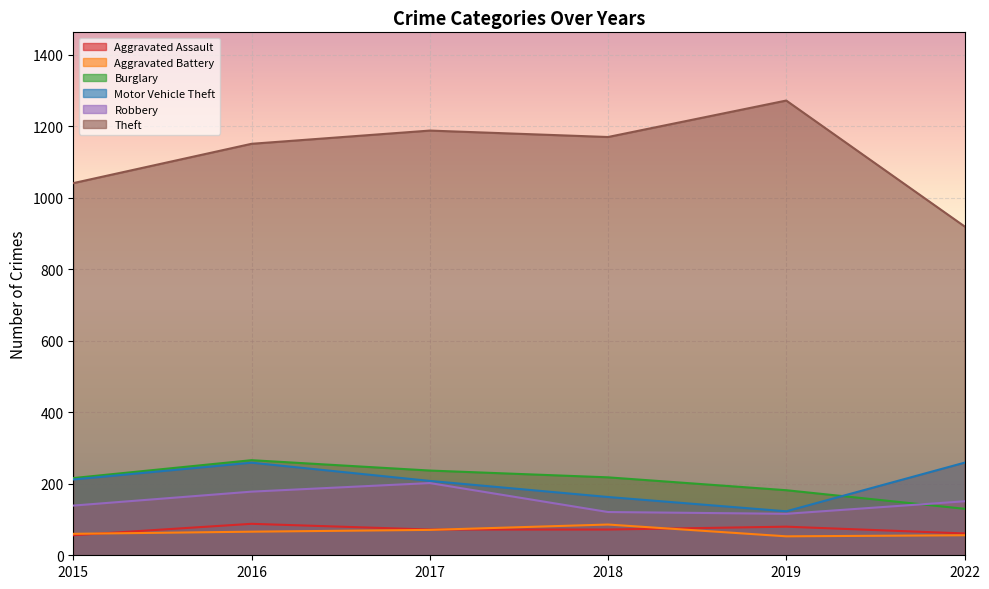

The value of Motor Vehicle Theft at 2017 is 208. True or false?

True